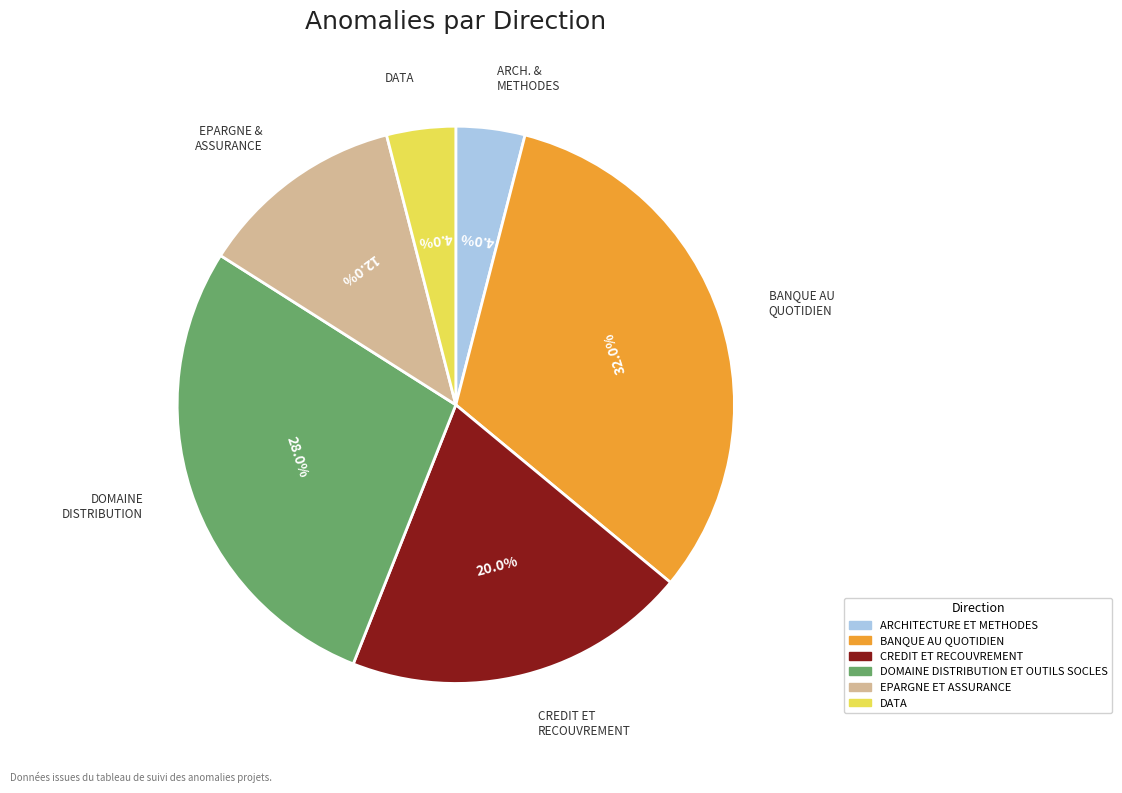

Is there a majority slice in this chart?

No